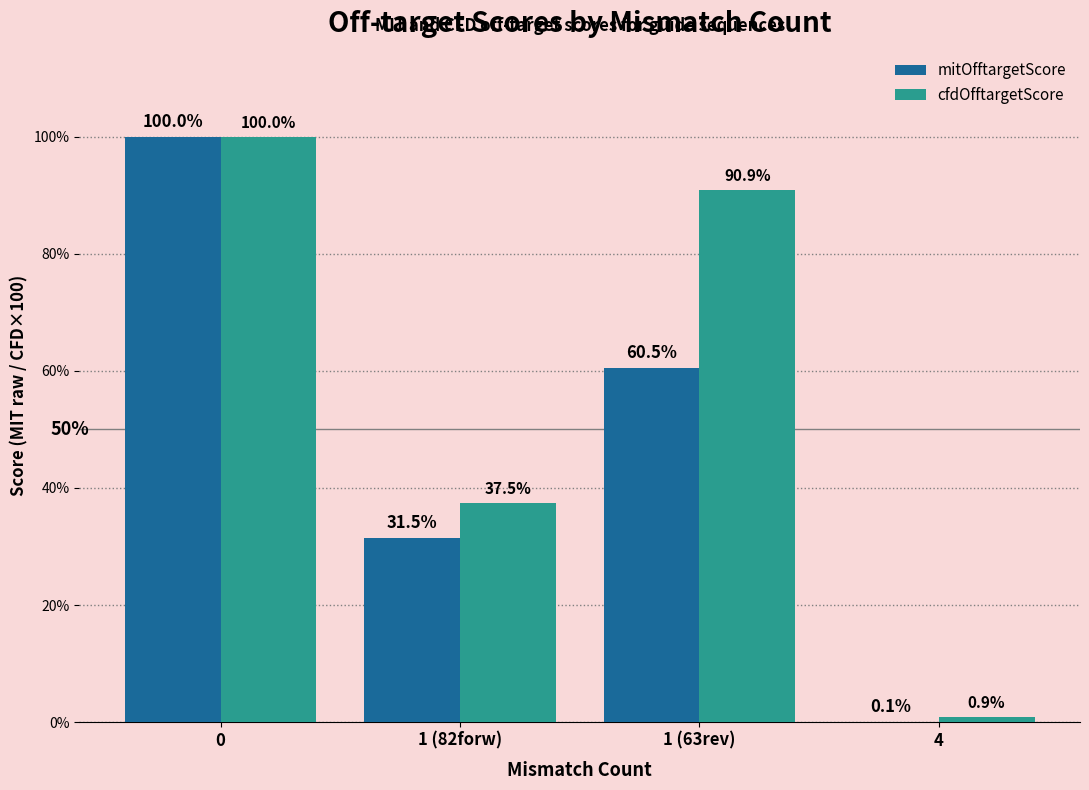

How many data points does each series have?

4